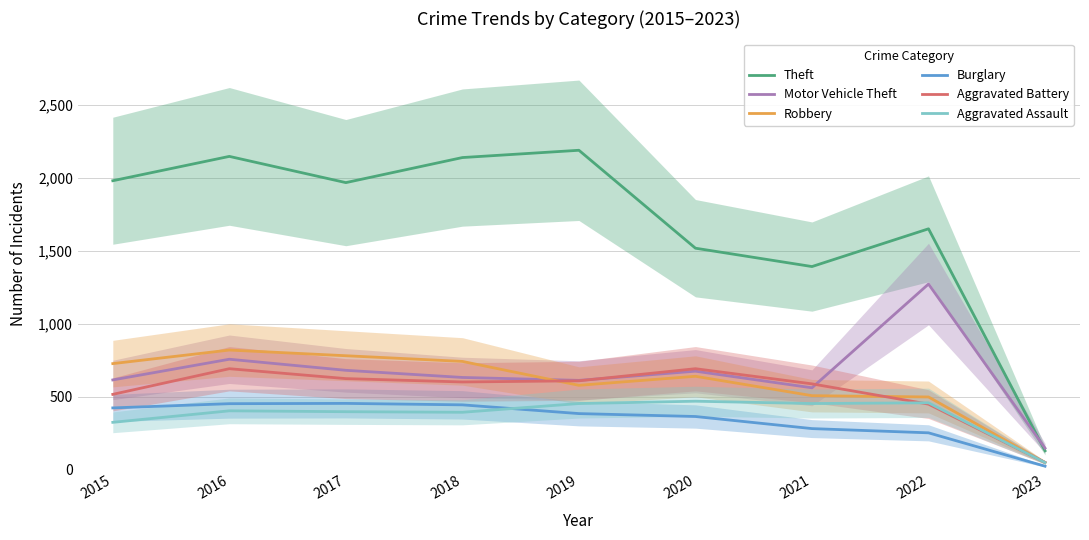

What is the average value of the Aggravated Assault series?

377